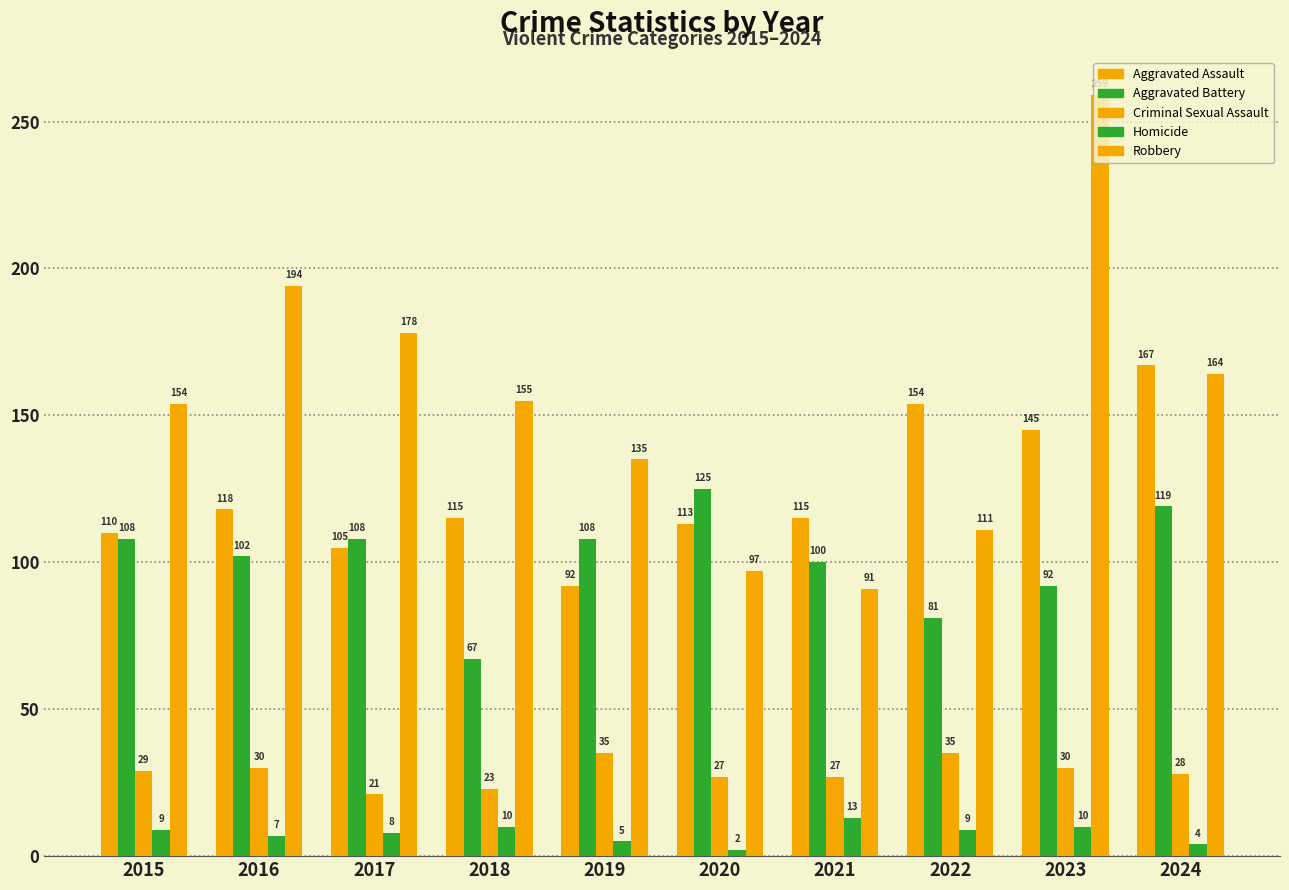

Rank the series at 2024 from highest to lowest value.

Aggravated Assault, Robbery, Aggravated Battery, Criminal Sexual Assault, Homicide